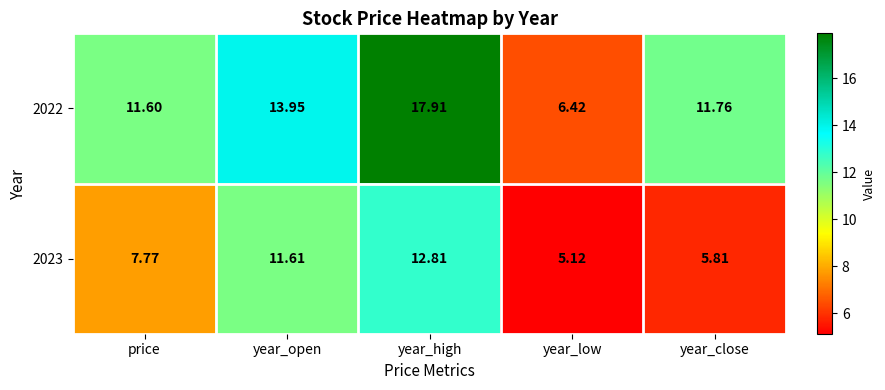

At which category is the sum across all series the highest?

year_high